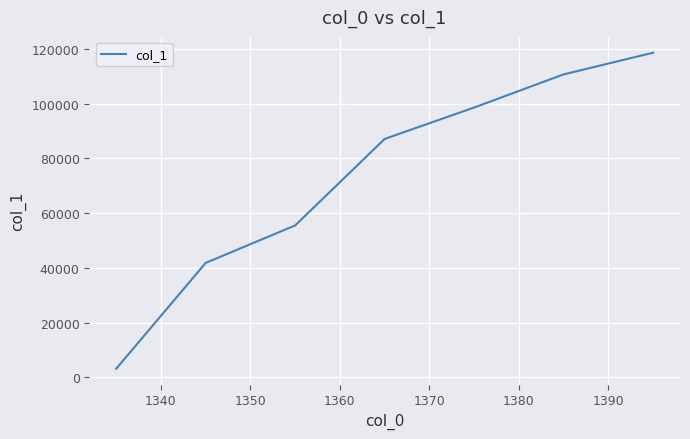

What is the minimum value shown in the chart?

3134